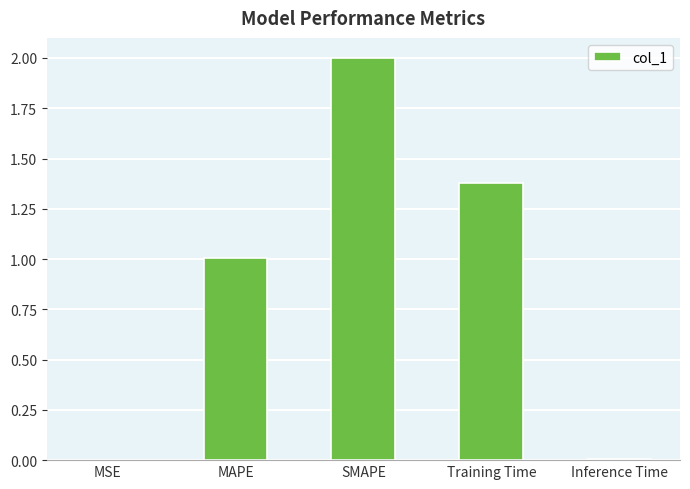

Between MAPE and Inference Time, which is larger?

MAPE